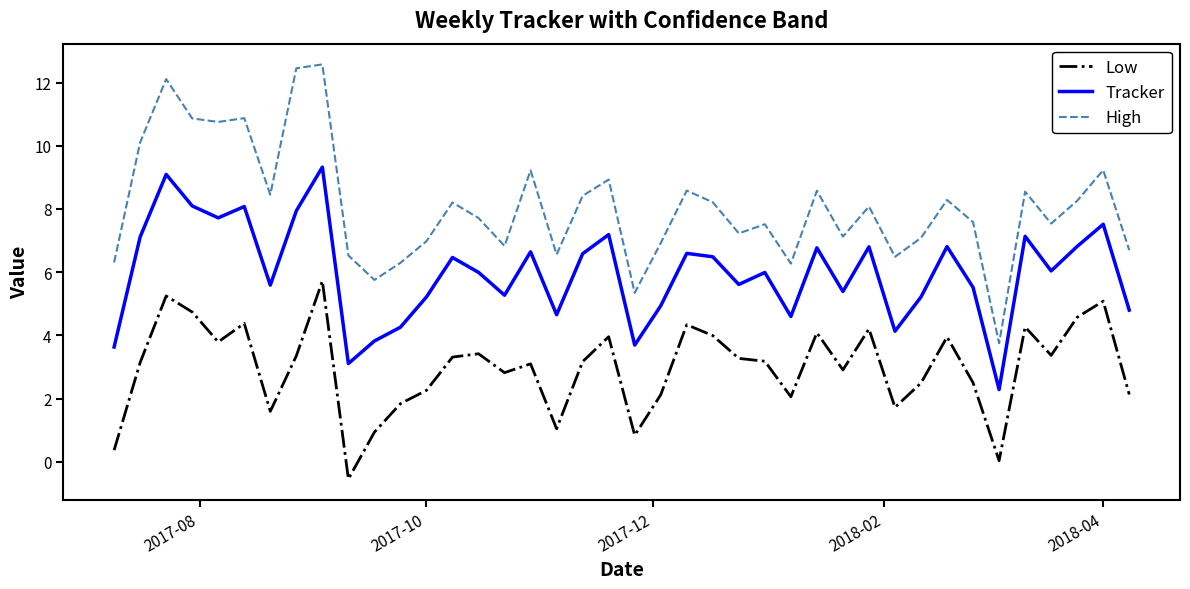

True or false: High and Tracker intersect in this chart.

False